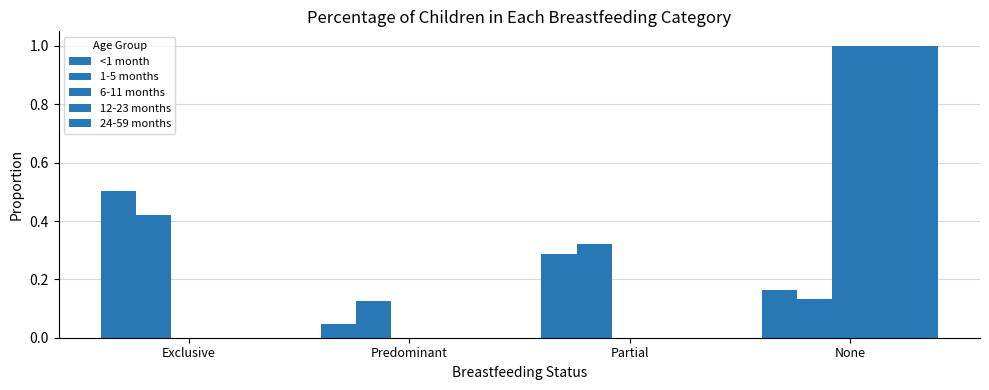

At which category is the sum across all series the highest?

None